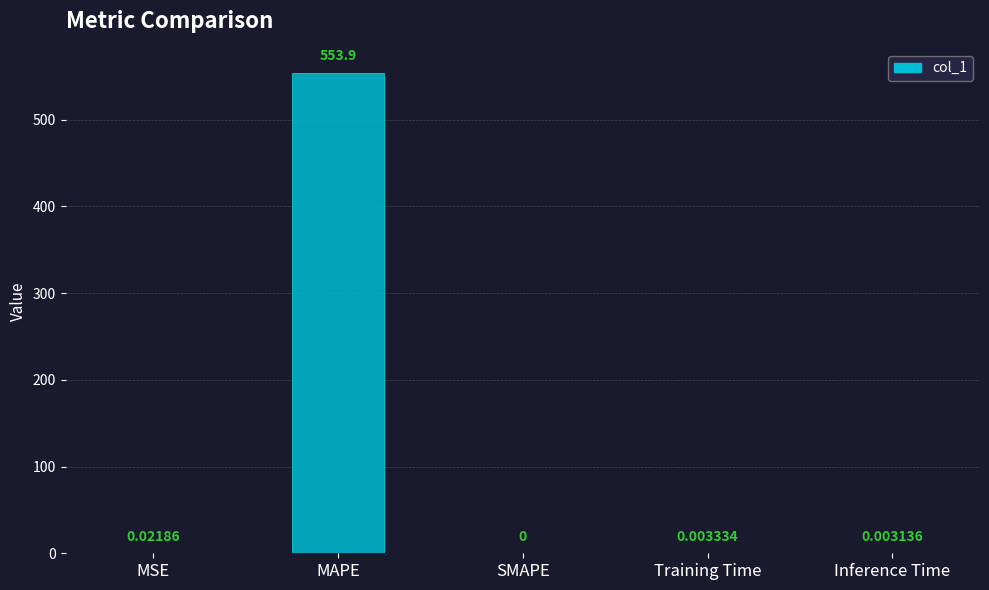

Where is the data nearest to the value 276?

MSE